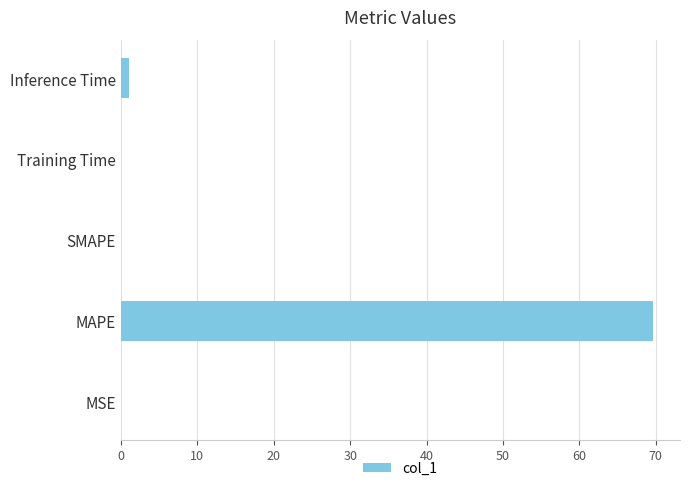

Does the chart contain stacked bars?

No